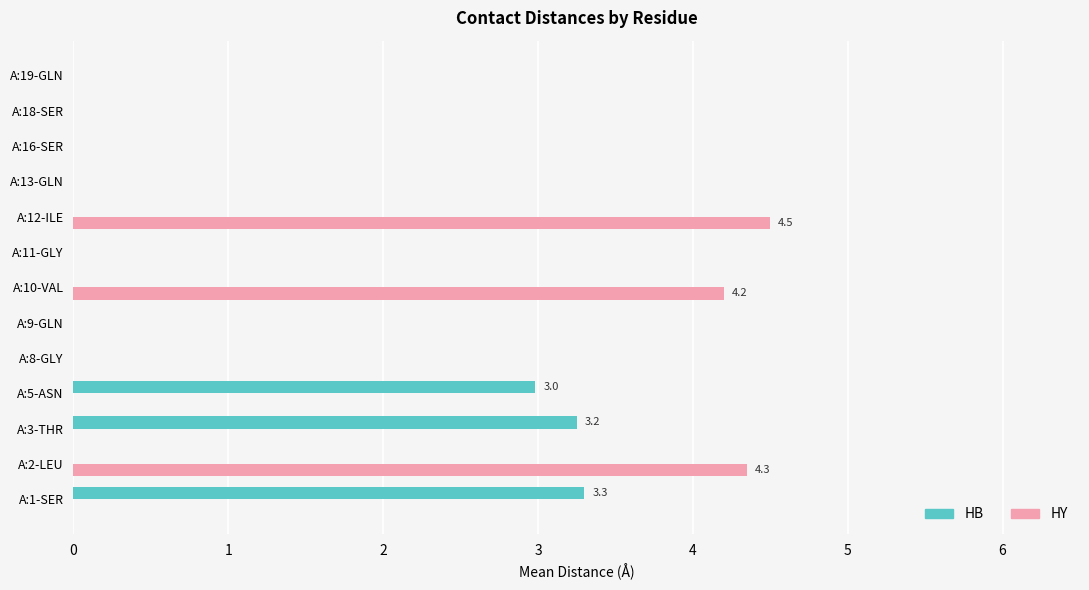

What is the total value across all series at A:10-VAL?

4.2